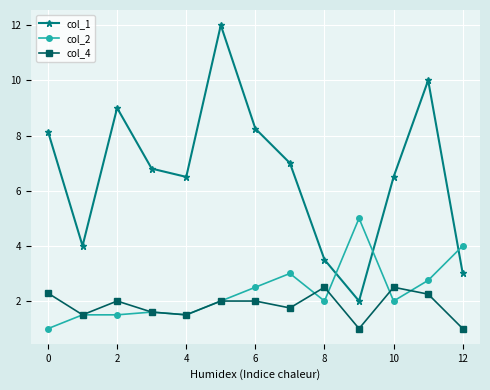

True or false: col_1 and col_4 cross at least once.

False